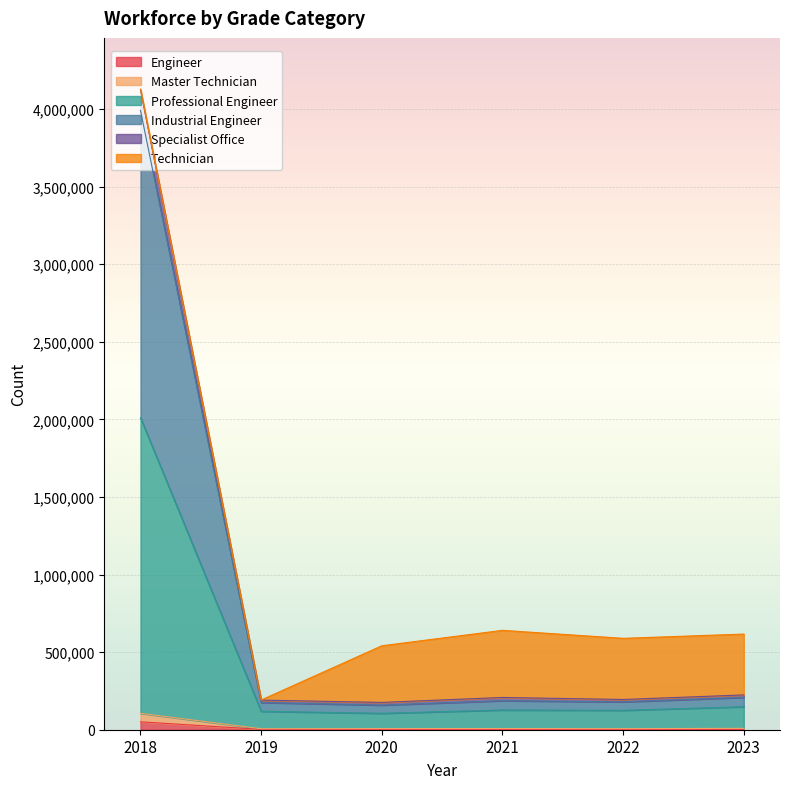

At which category is the sum across all series the highest?

2018